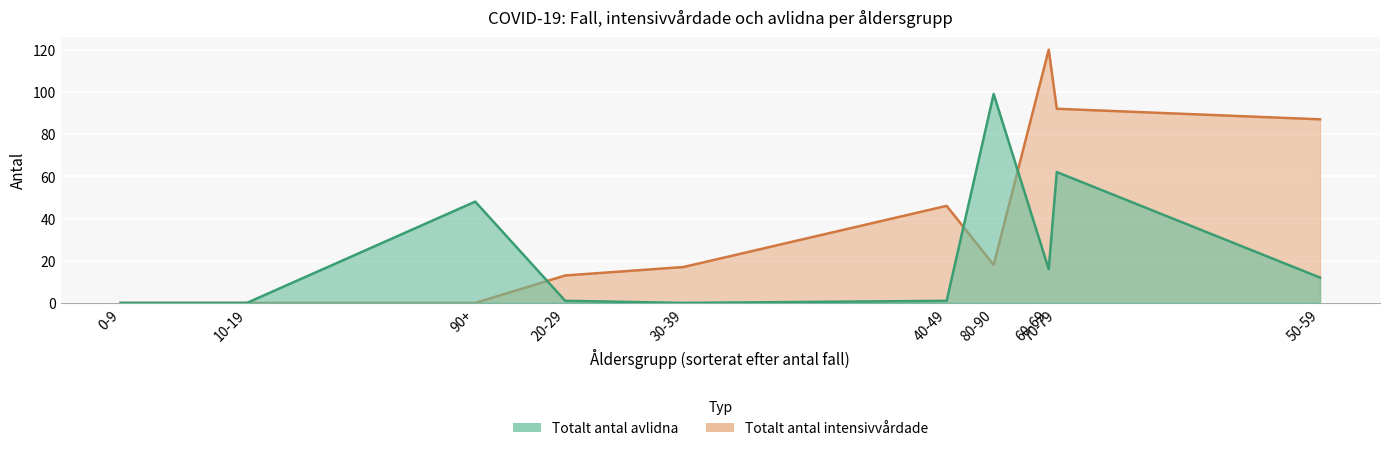

What value does the Totalt_antal_avlidna series have at 70-79?

62